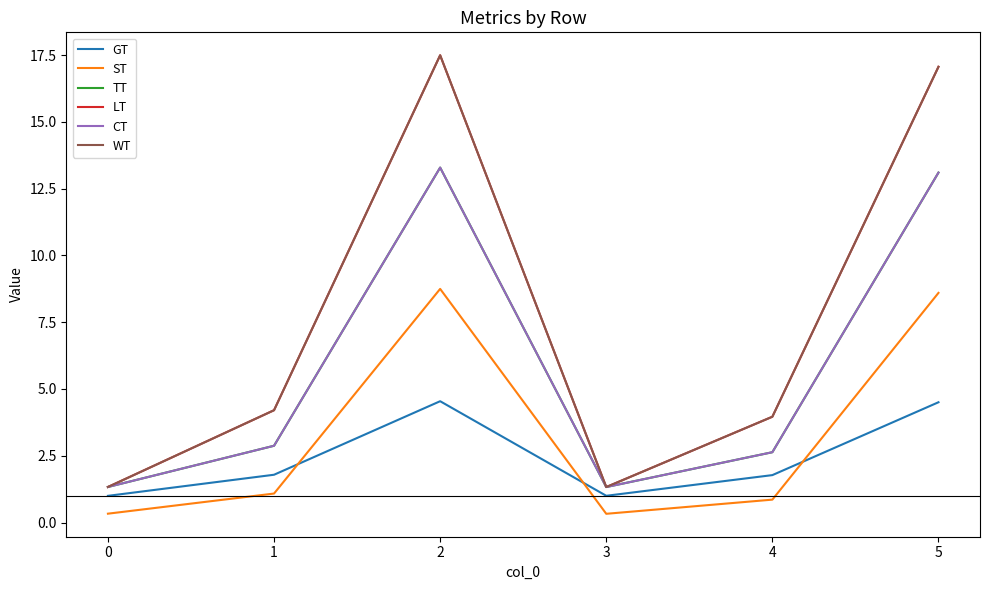

Does the chart display data point markers on the line(s)?

No